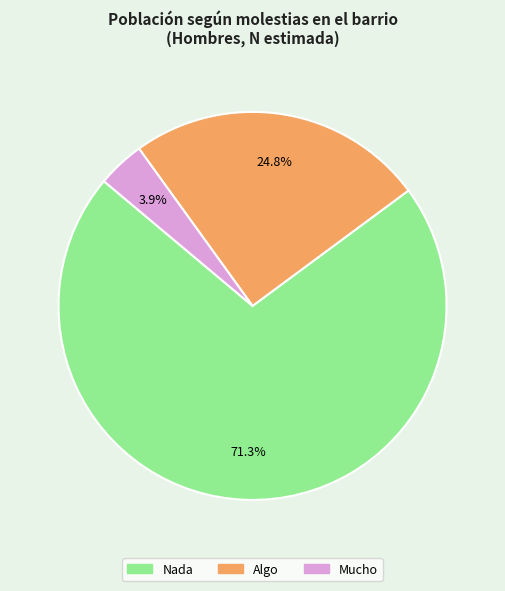

What percentage is the Algo slice, to the nearest percent?

25%